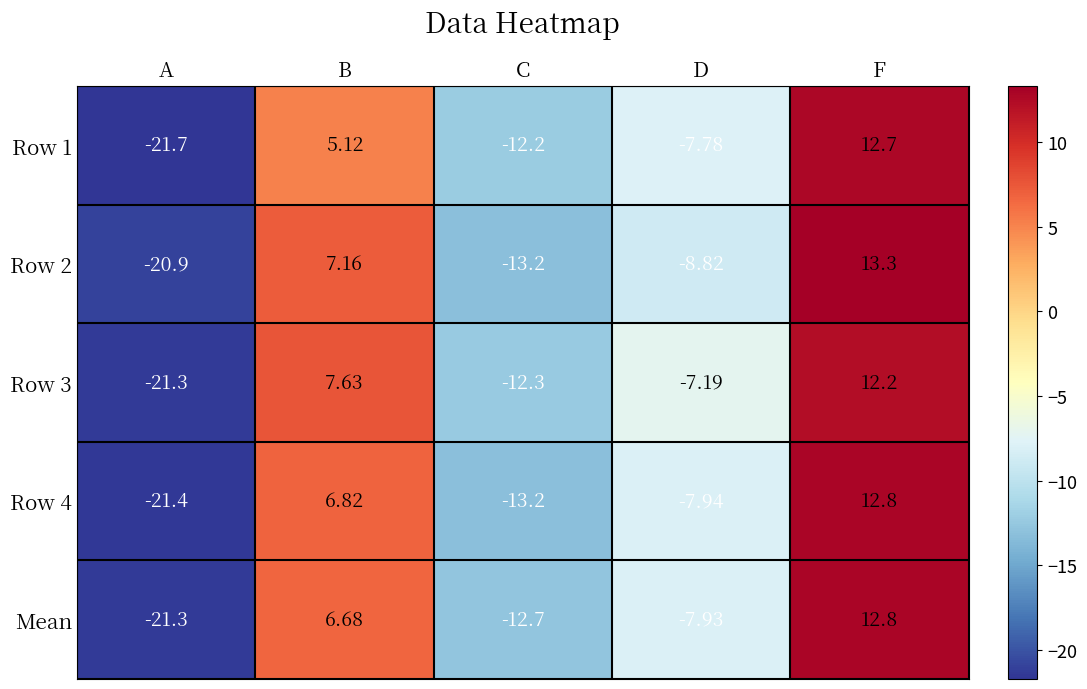

At which label does Row 2 reach its peak?

F